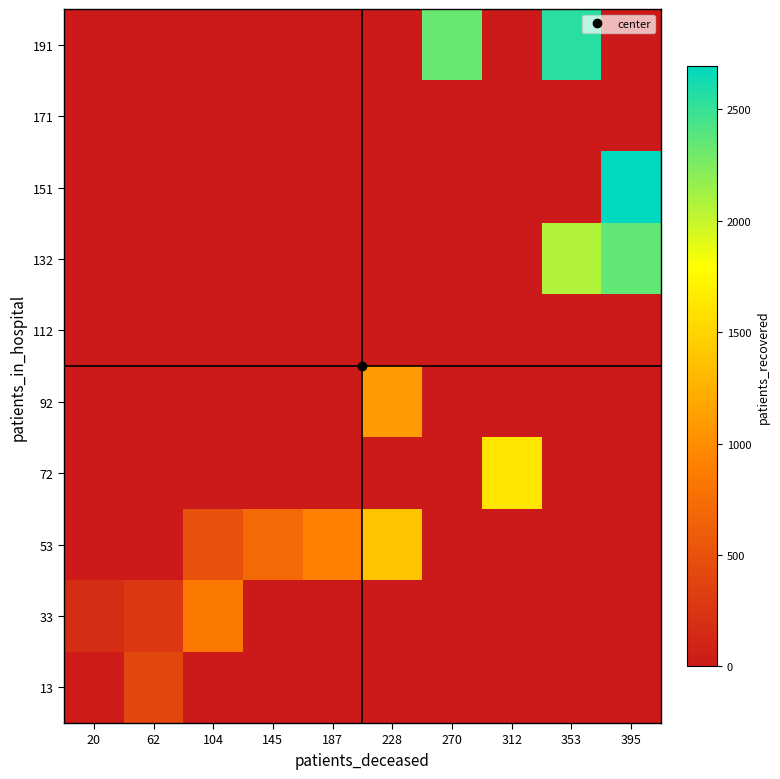

Rank the series by their maximum value, from highest to lowest.

151, 191, 132, 72, 53, 92, 33, 13, 112, 171